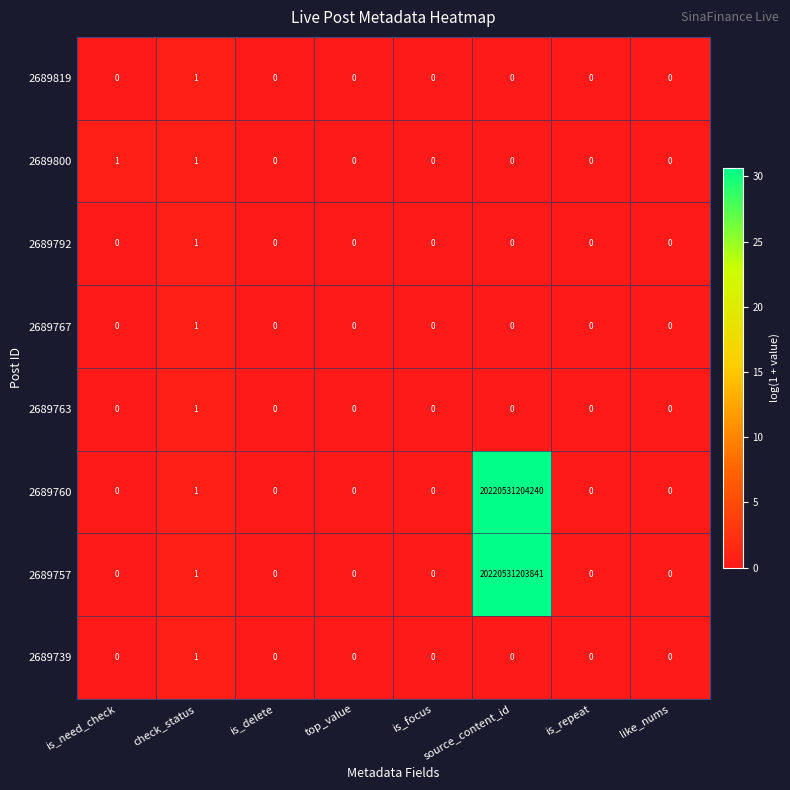

Which label corresponds to the largest value in the chart?

source_content_id